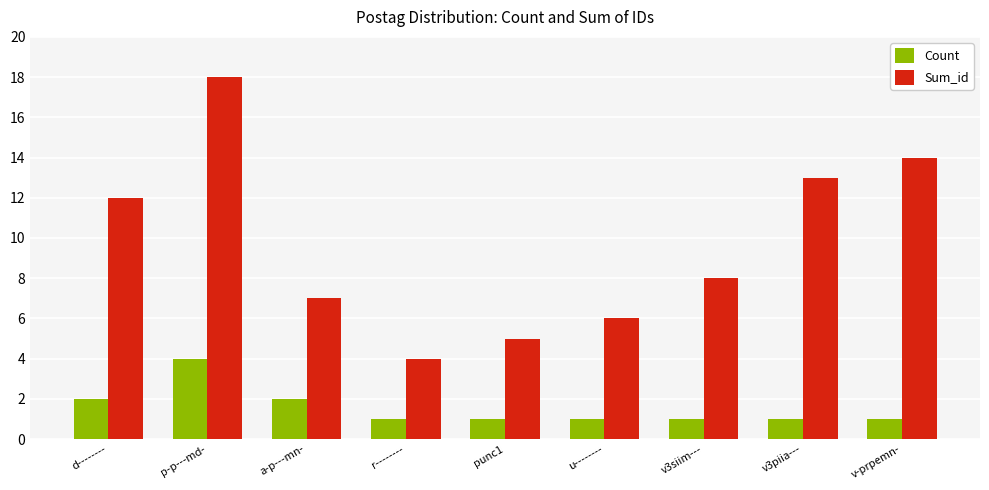

List the labels in order of Sum_id value, largest first.

p-p---md-, v-prpemn-, v3piia---, d--------, v3siim---, a-p---mn-, u--------, punc1, r--------